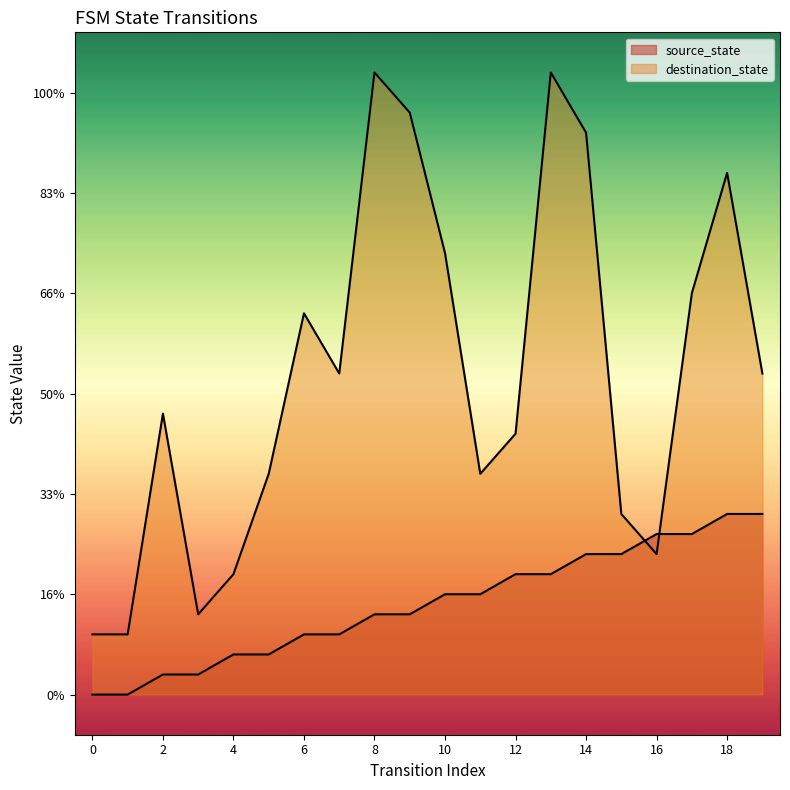

Between 15 and 13, which is larger?

15